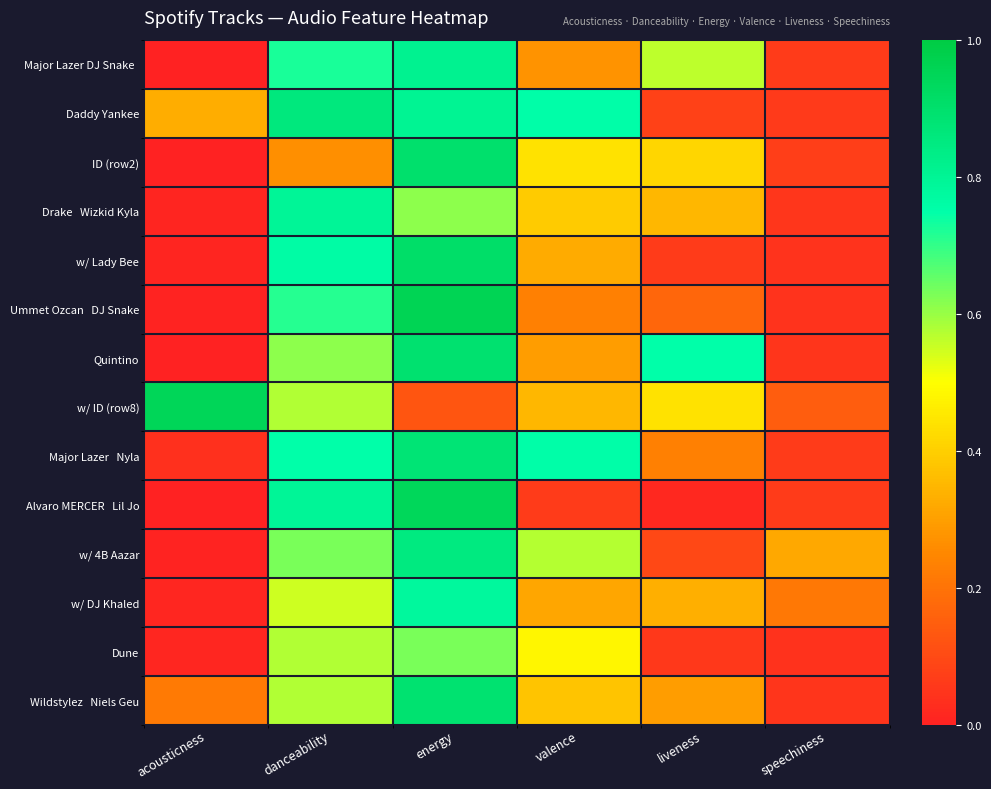

Between speechiness and energy, which is larger?

energy